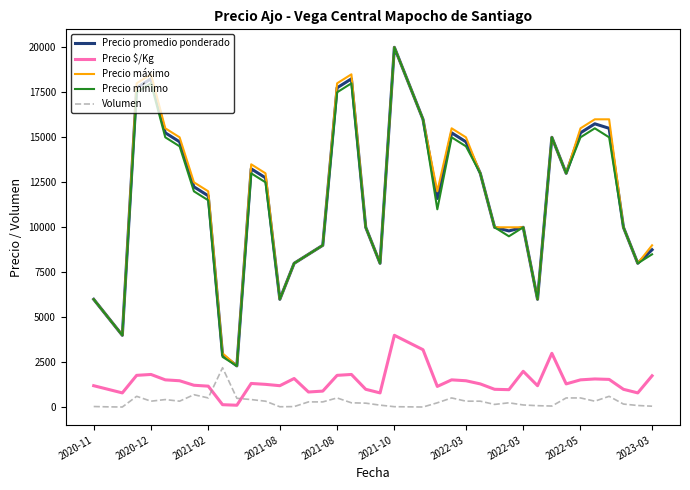

True or false: Precio máximo and Volumen cross at least once.

False